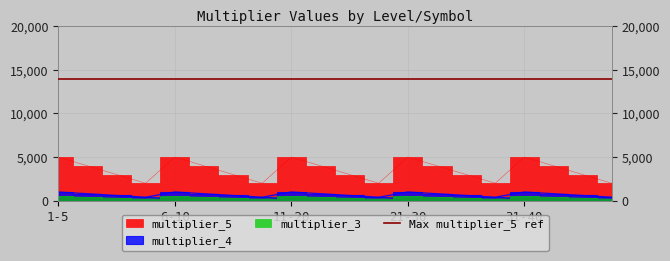

Read the multiplier_4 value at 21-30, to the nearest 10.

1000